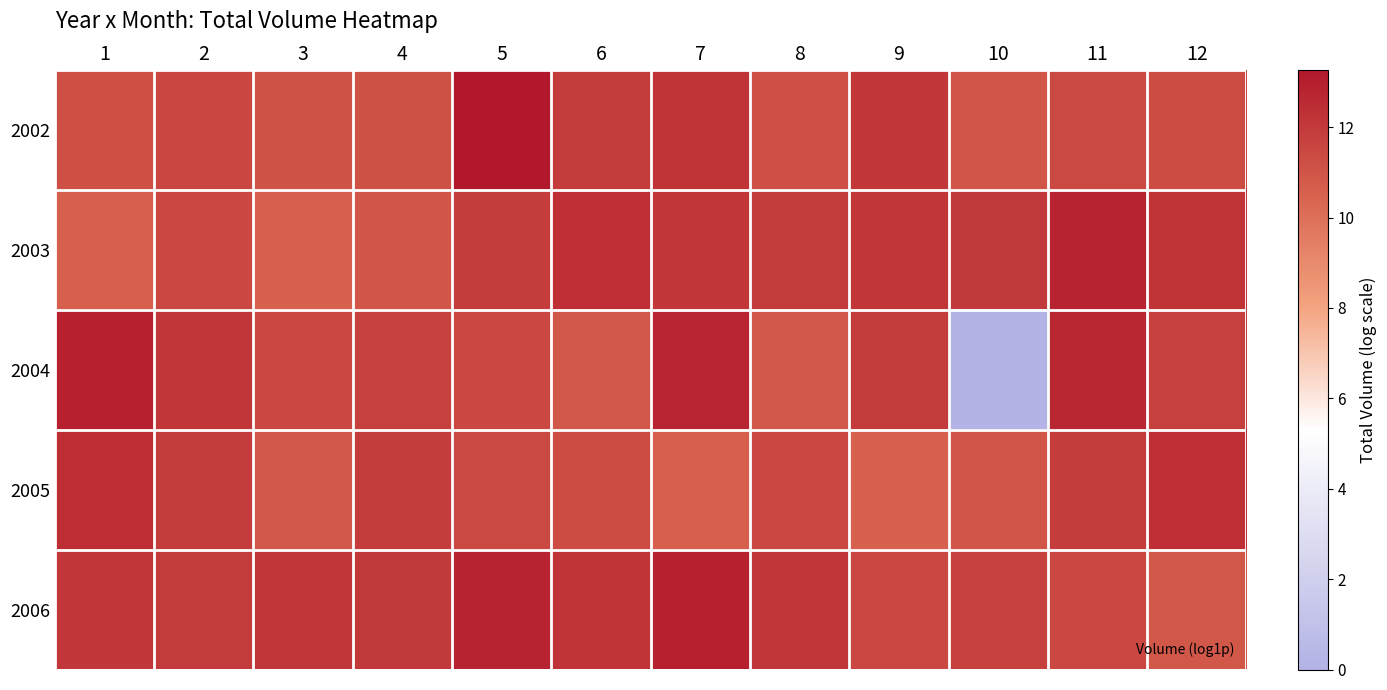

Reading left to right, what are all the values shown in this chart?

2002: 1=11.2	2=11.5	3=11.1	4=11.1	5=13.3	6=11.9	7=12.2	8=11.2	9=12.1	10=11.0	11=11.4	12=11.4
2003: 1=10.6	2=11.5	3=10.6	4=11.0	5=11.9	6=12.4	7=12.1	8=12.0	9=12.1	10=12.0	11=12.8	12=12.2
2004: 1=12.9	2=12.1	3=11.5	4=11.7	5=11.5	6=10.9	7=12.8	8=10.8	9=12.0	10=0.0	11=12.7	12=11.7
2005: 1=12.4	2=11.9	3=10.9	4=11.9	5=11.4	6=11.4	7=10.6	8=11.5	9=10.6	10=11.0	11=11.9	12=12.4
2006: 1=12.1	2=12.0	3=12.1	4=12.0	5=12.8	6=12.2	7=12.9	8=12.1	9=11.5	10=11.7	11=11.5	12=10.9